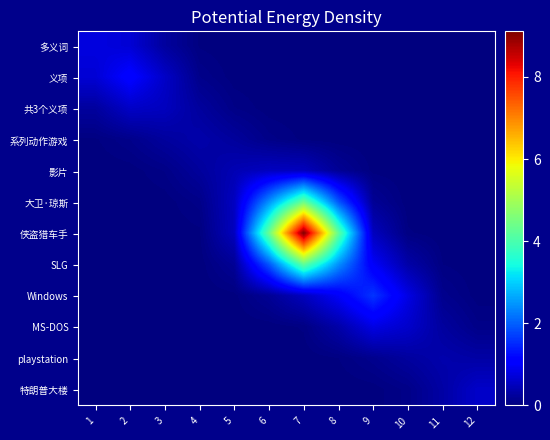

How many distinct data groups are displayed?

12